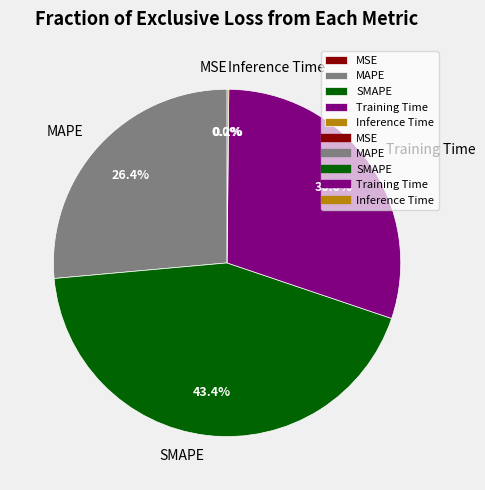

Is there any slice that represents more than half of the pie?

No